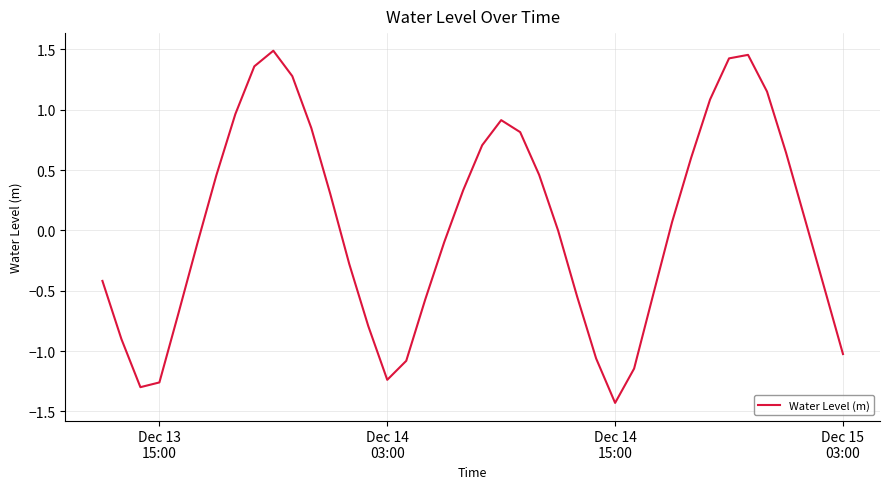

What is the difference between the maximum and minimum values?

2.9